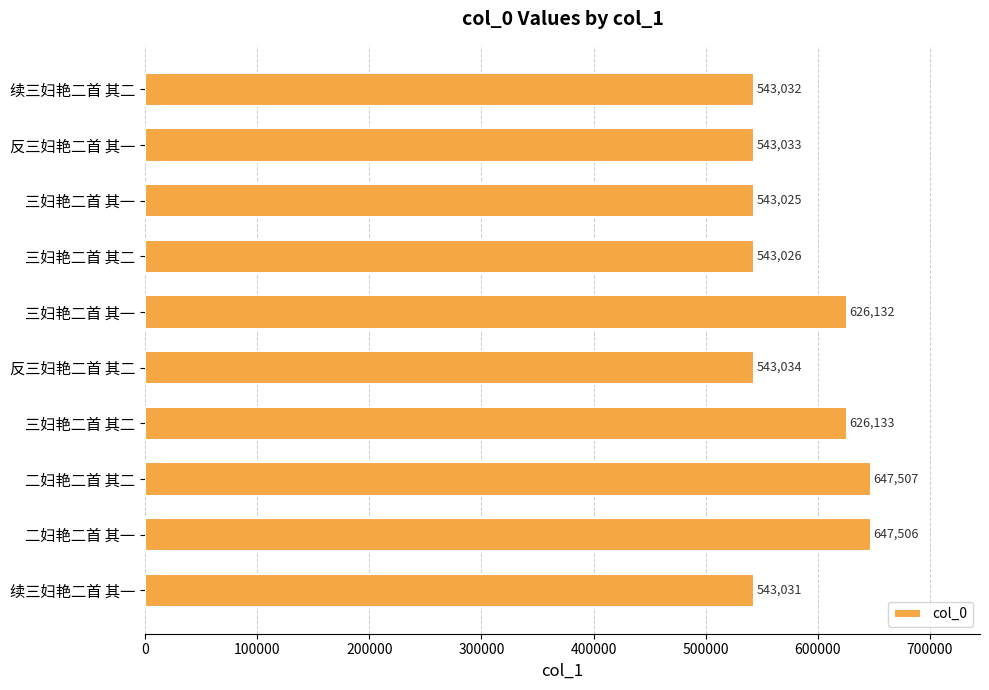

Which label corresponds to the largest value in the chart?

二妇艳二首 其二